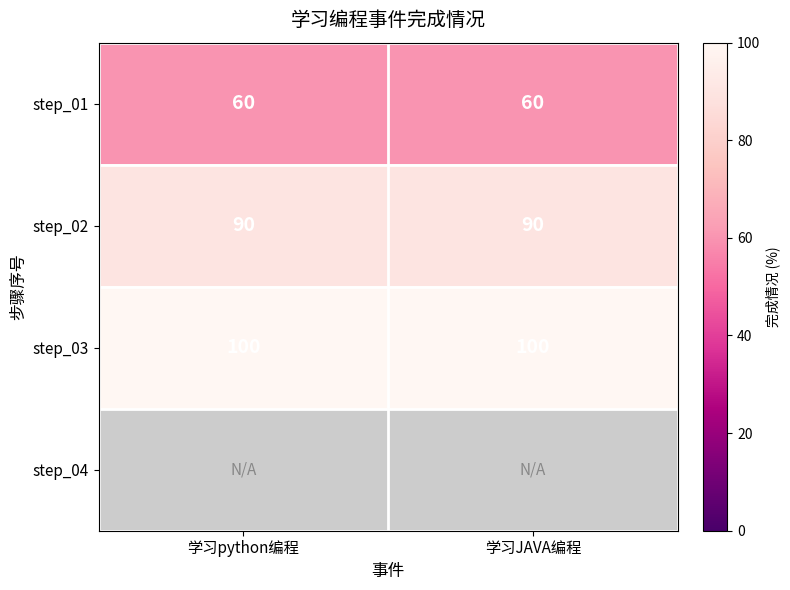

The value of step_02 at 学习JAVA编程 is 135. True or false?

False